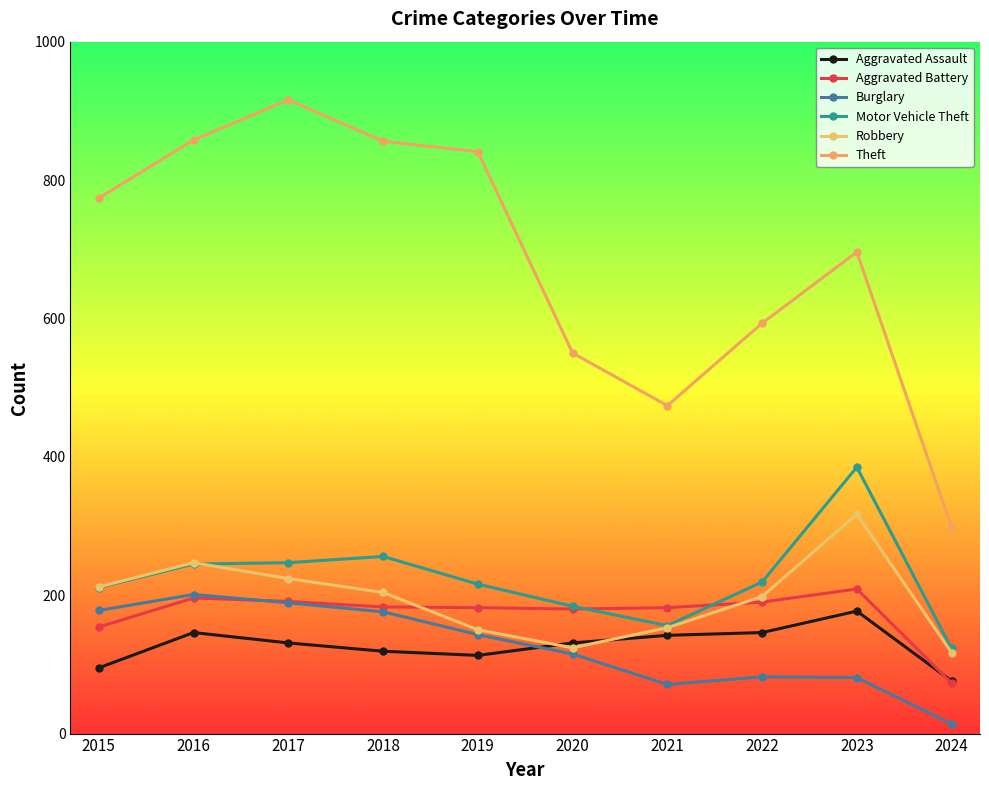

What is the maximum value for Aggravated Assault?

177